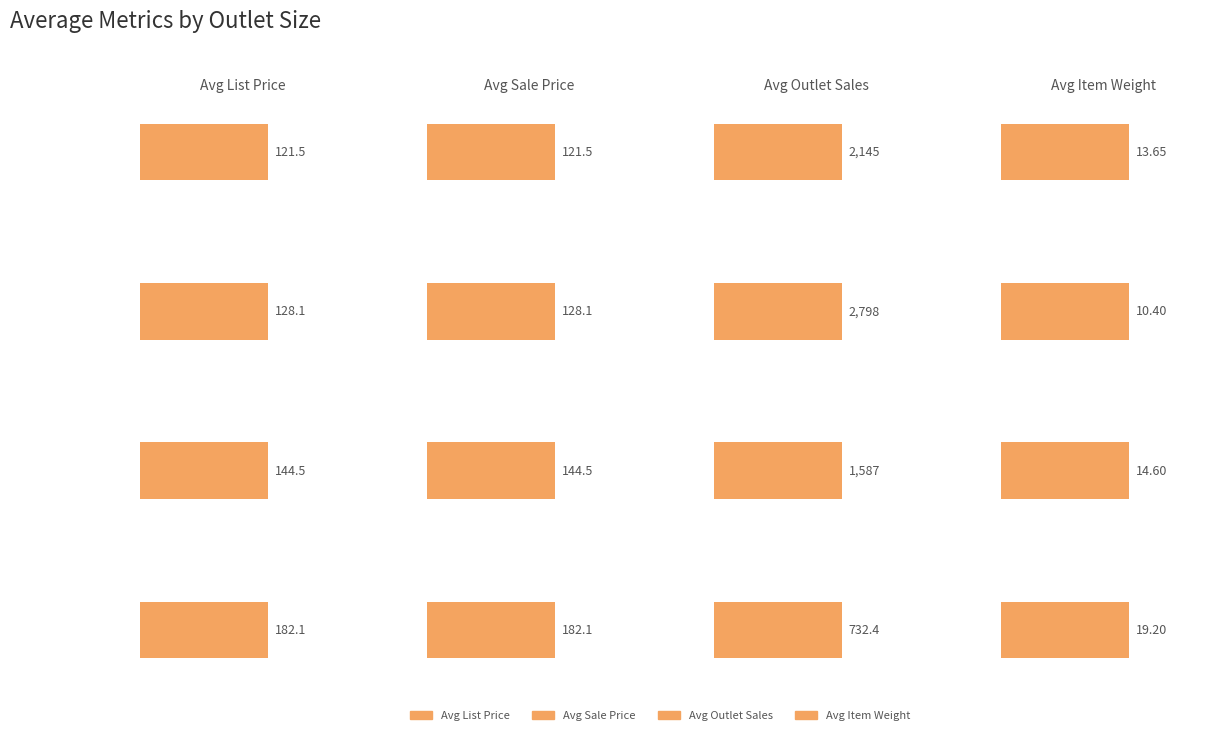

What is the sum of the Item_Weight values at Medium and High?

19.3